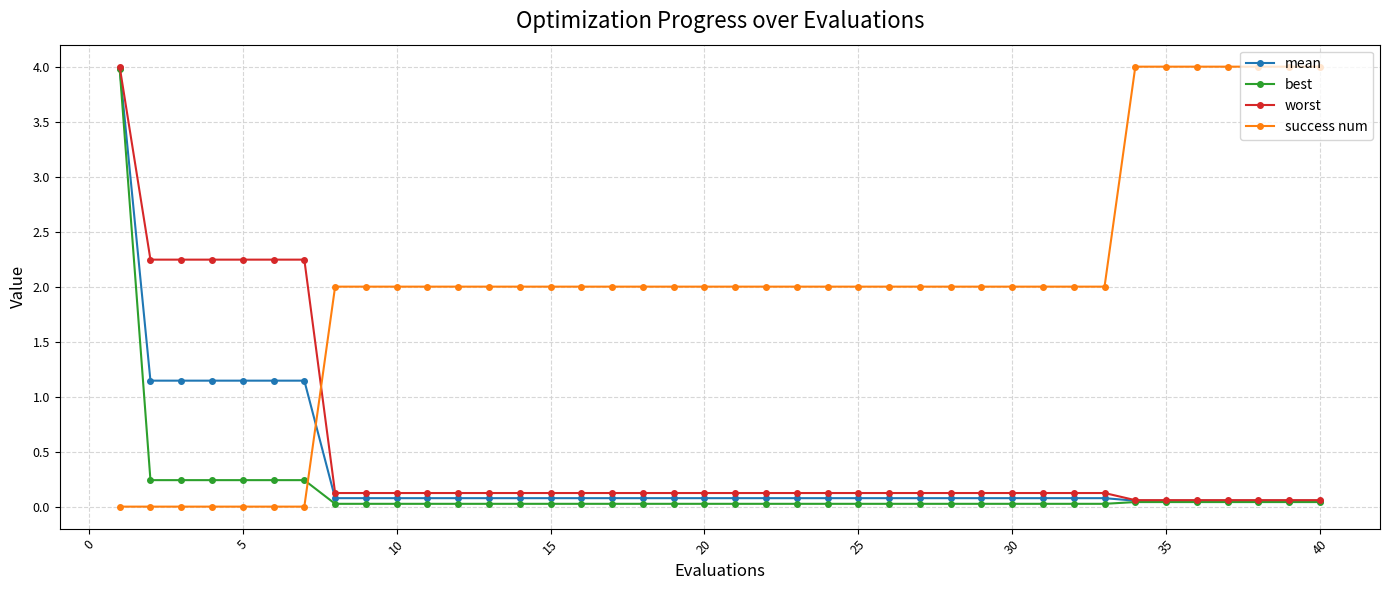

What is the average value of the mean series?

0.3